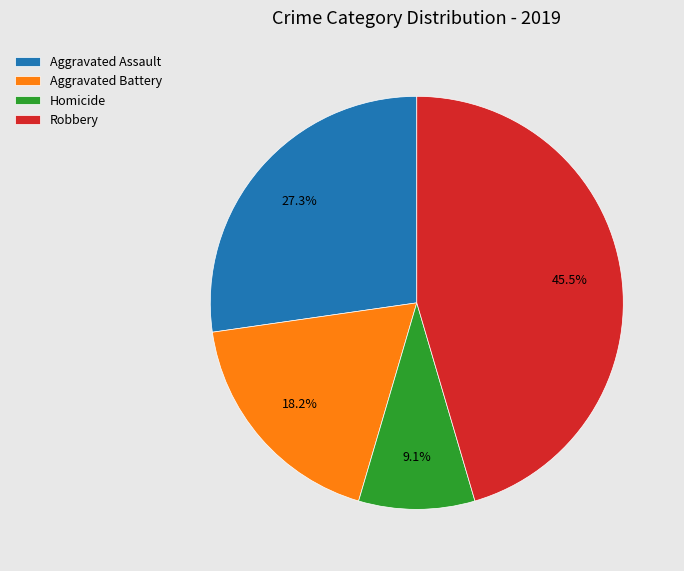

Which has a higher value, Homicide or Robbery?

Robbery